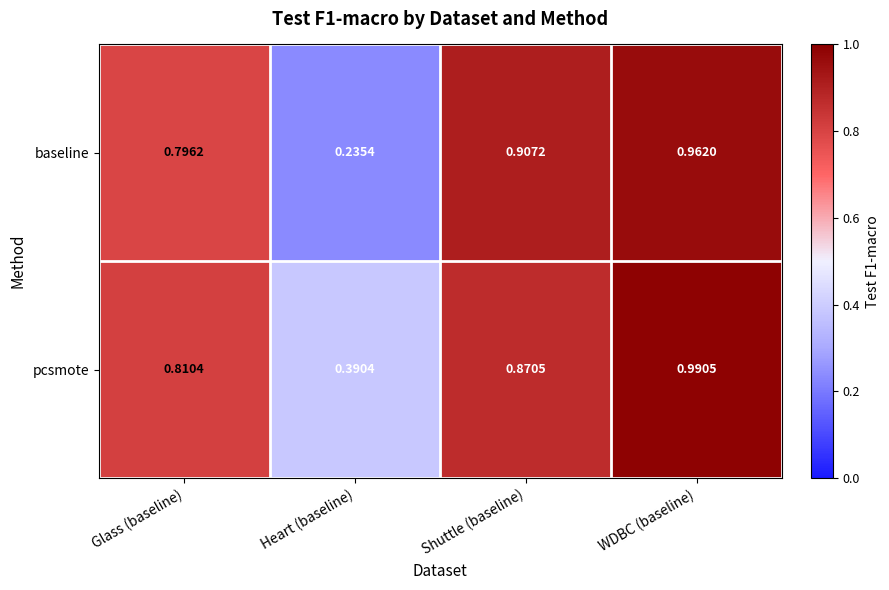

At which label is baseline closest to 0?

Heart (baseline)